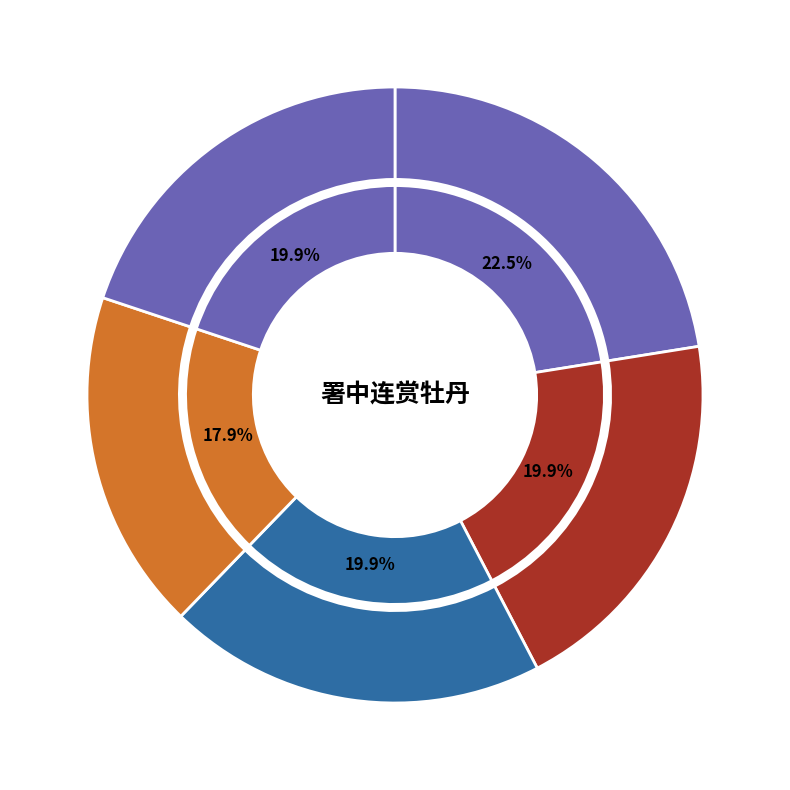

Is there a majority slice in this chart?

No